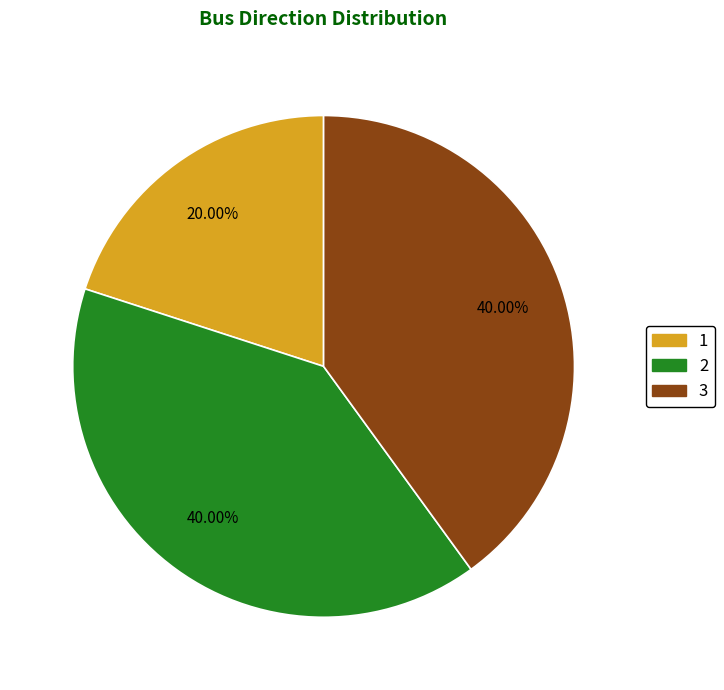

Approximately how many times larger is the value at 1 compared to 2?

0.5